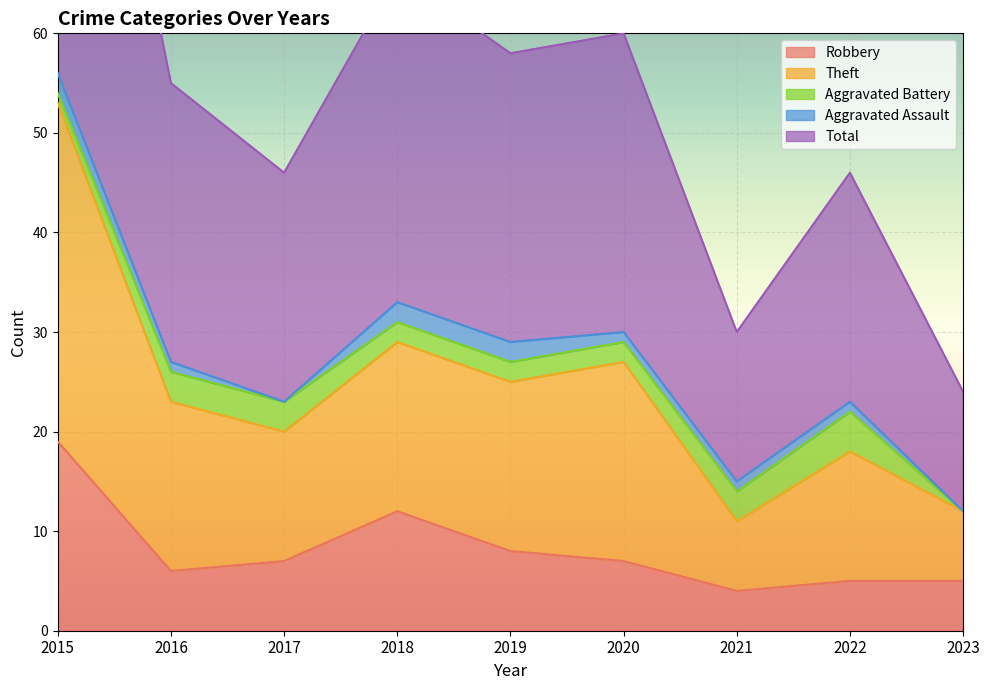

Which category has the highest value in the Robbery series?

2015